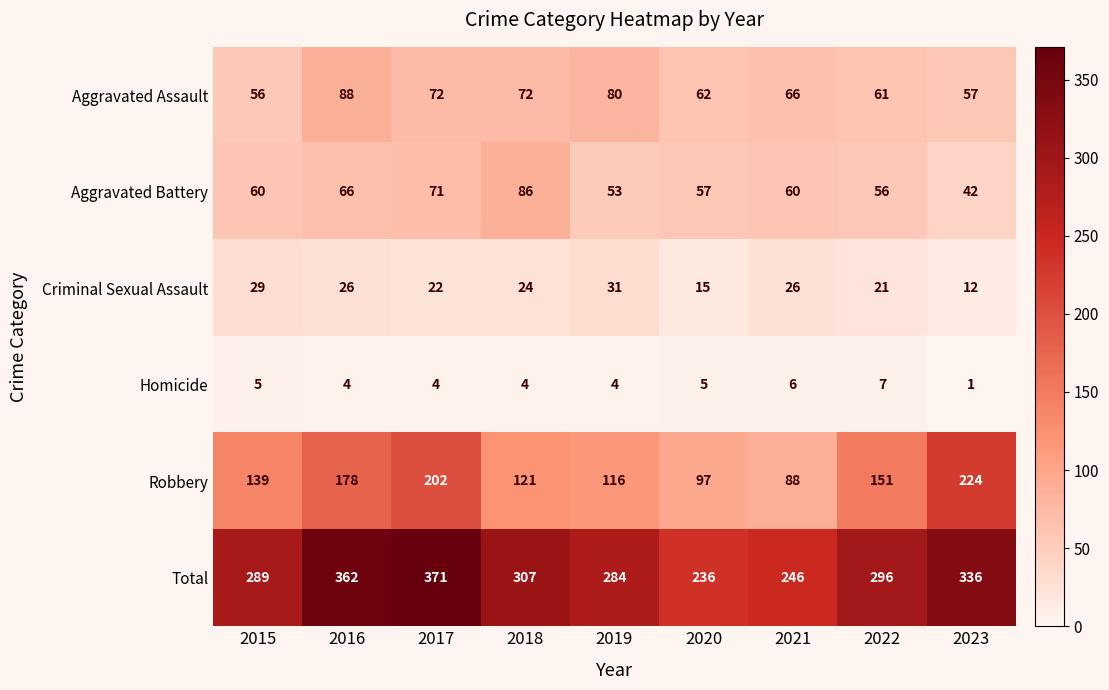

Which label corresponds to the largest value in the chart?

2017